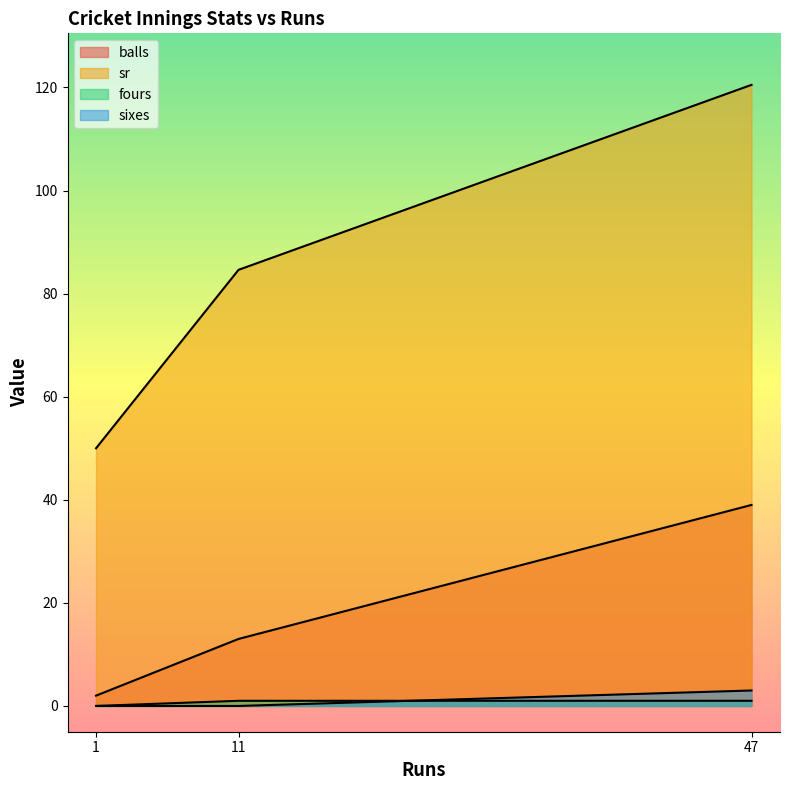

Reading left to right, what are all the values shown in this chart?

balls: 1=2.0	11=13.0	47=39.0
sr: 1=50.0	11=84.6	47=120.5
fours: 1=0.0	11=1.0	47=1.0
sixes: 1=0.0	11=0.0	47=3.0